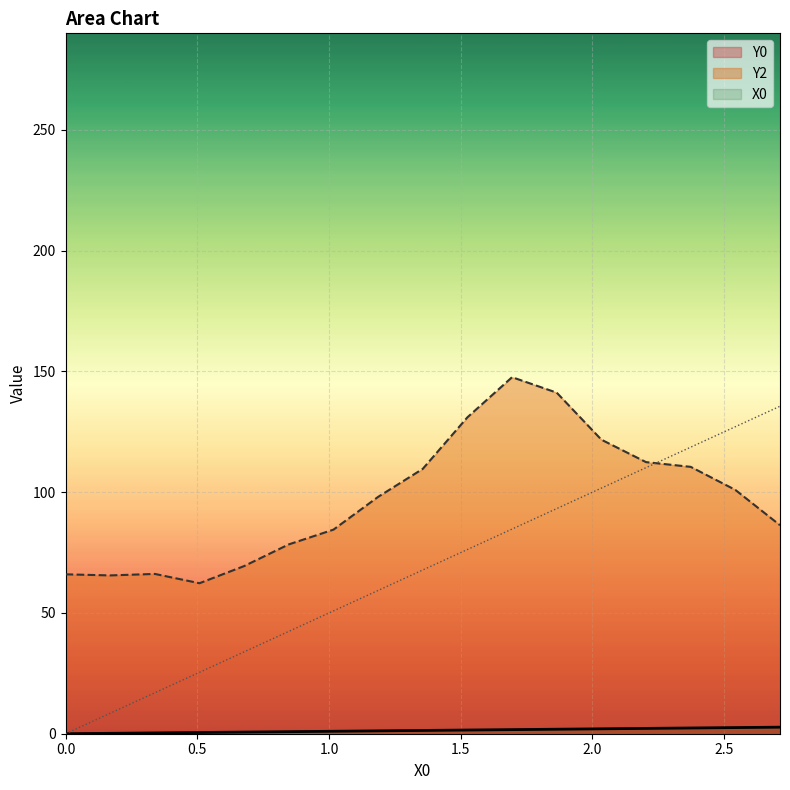

True or false: Y2 and X0 cross at least once.

True